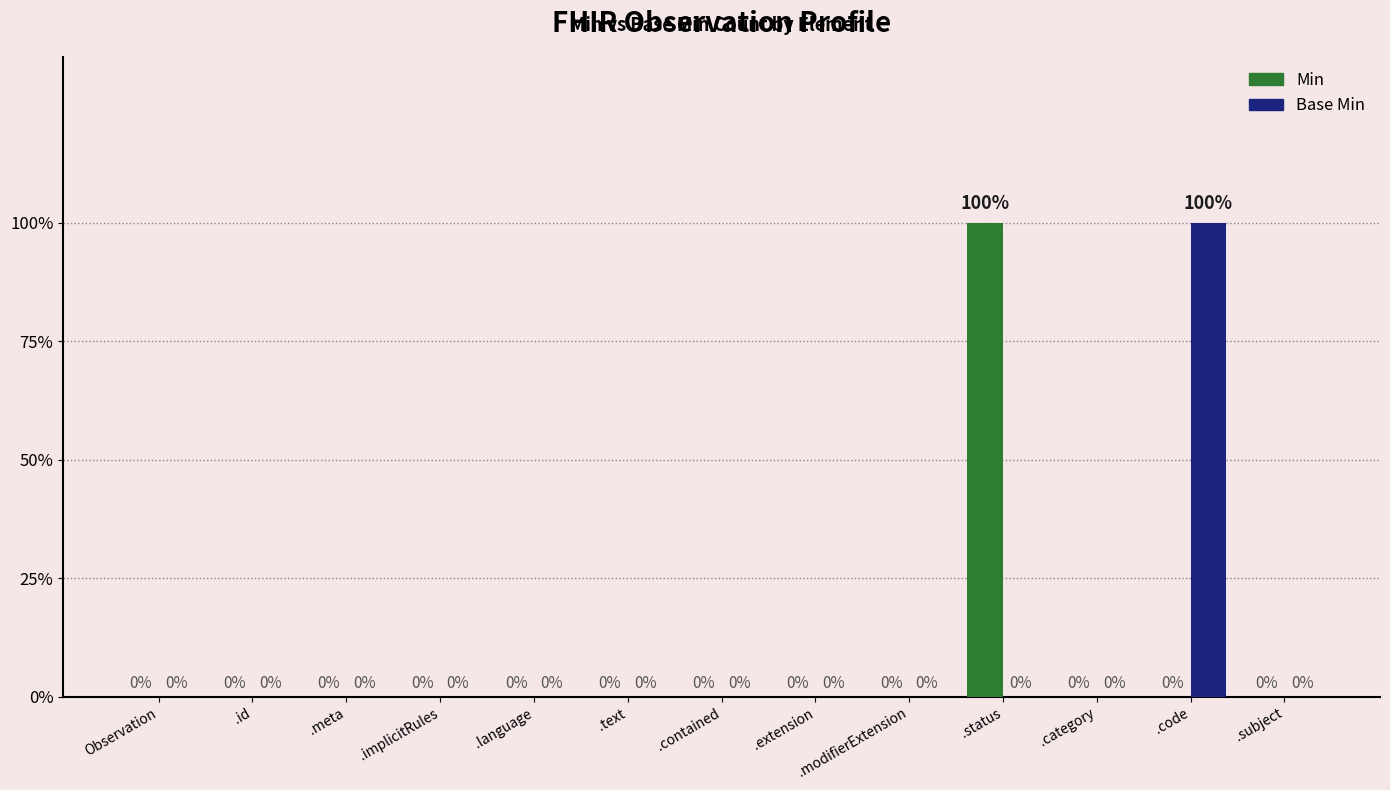

Does the chart contain stacked bars?

No